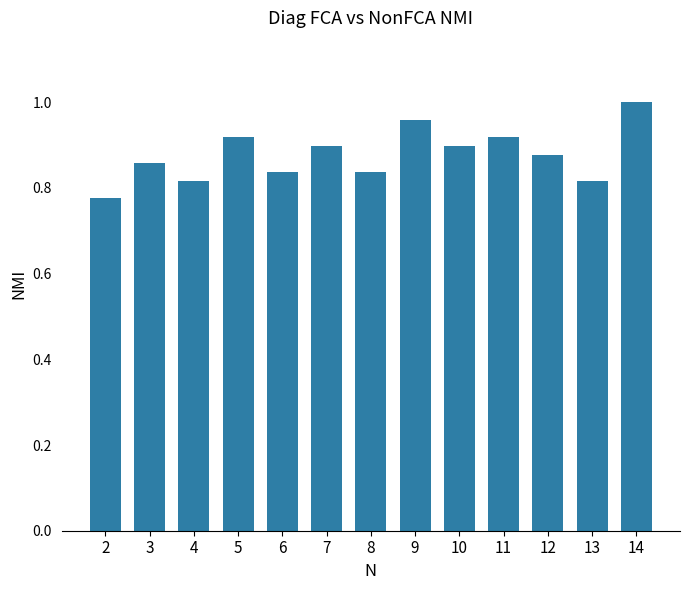

What is the sum of the values at 4 and 9?

1.8